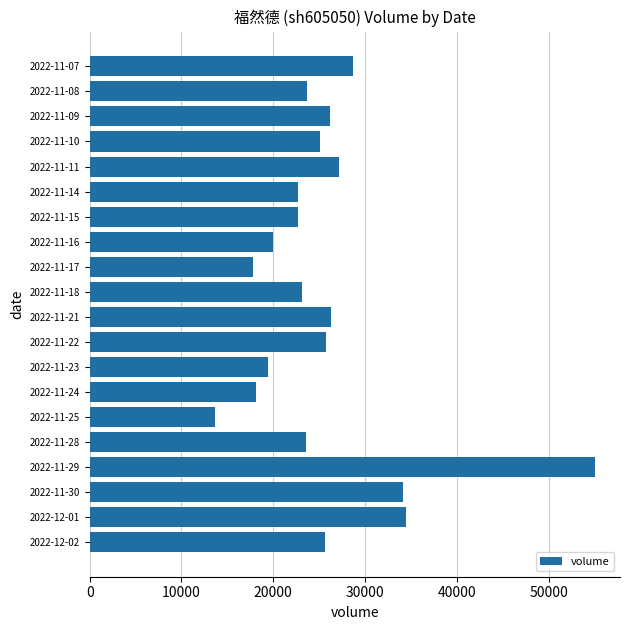

What is the minimum value shown in the chart?

13641